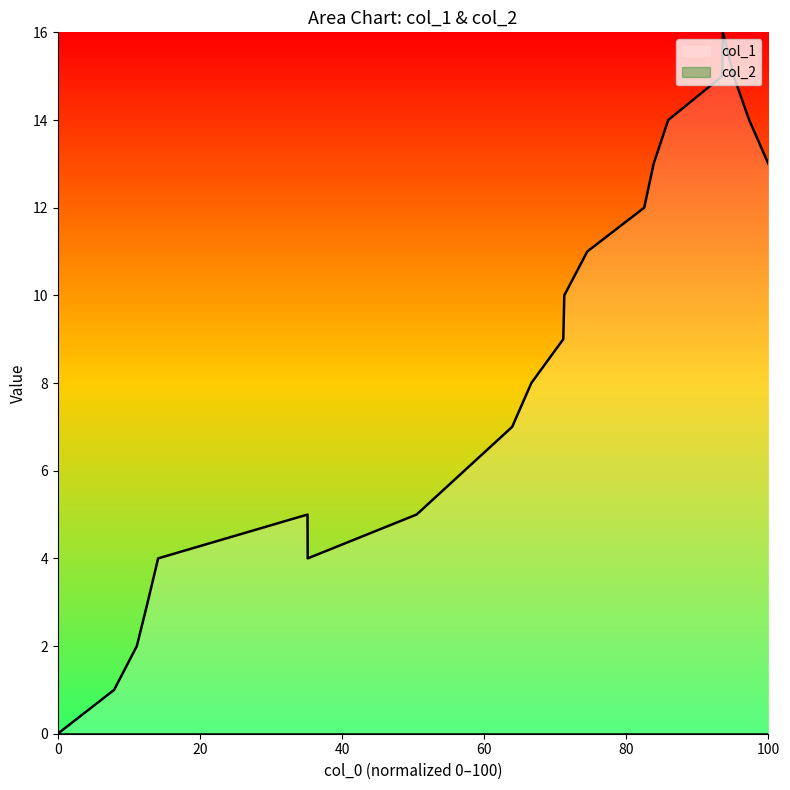

What is the maximum value shown in the chart?

16